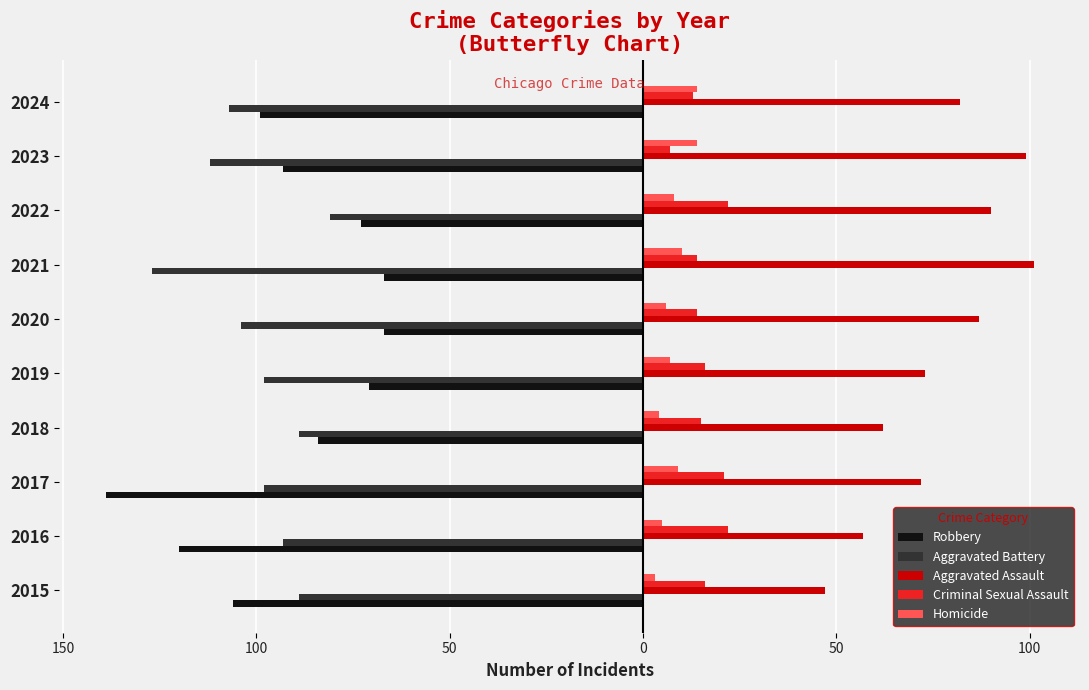

What are all the series names shown in the legend?

Robbery, Aggravated Battery, Aggravated Assault, Criminal Sexual Assault, Homicide